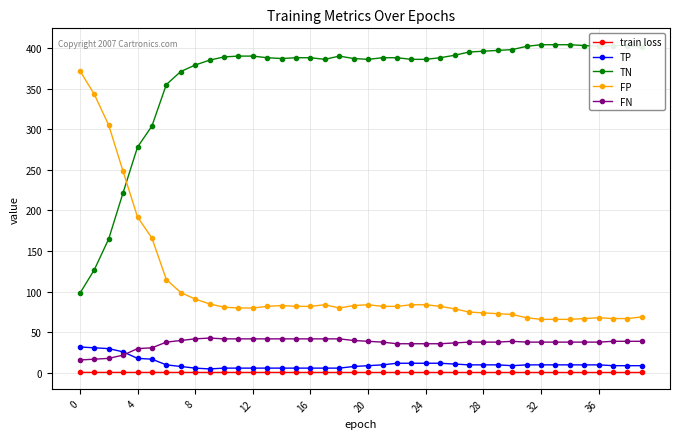

What is the maximum value for train loss?

0.7